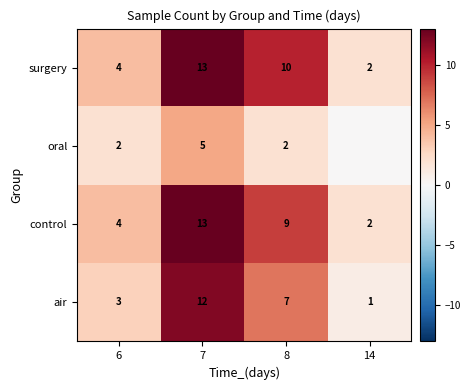

At which label does surgery reach its peak?

7